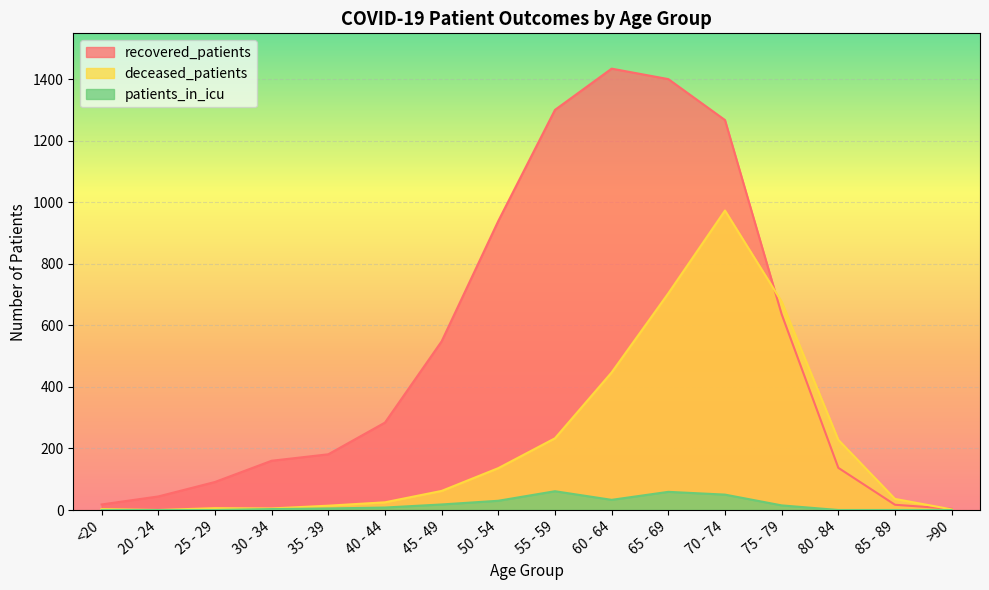

What is the label of the 10th point from the left?

60 - 64